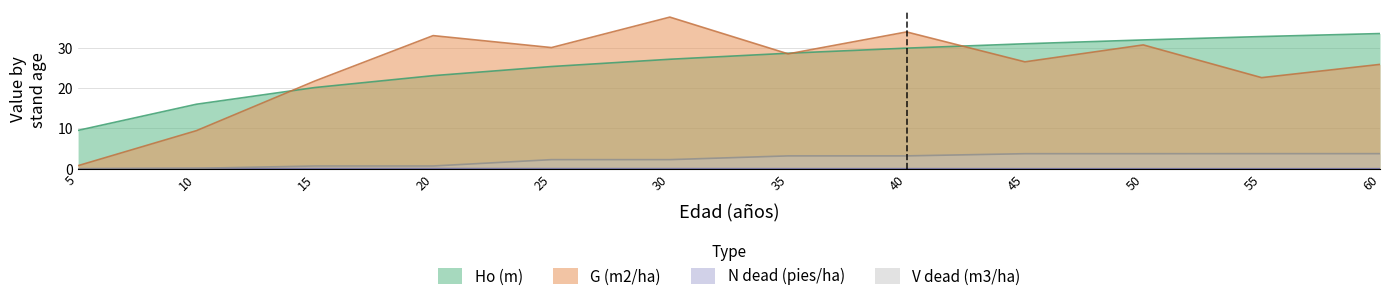

What is the difference between the maximum and minimum values in the Ho (m) series?

24.0